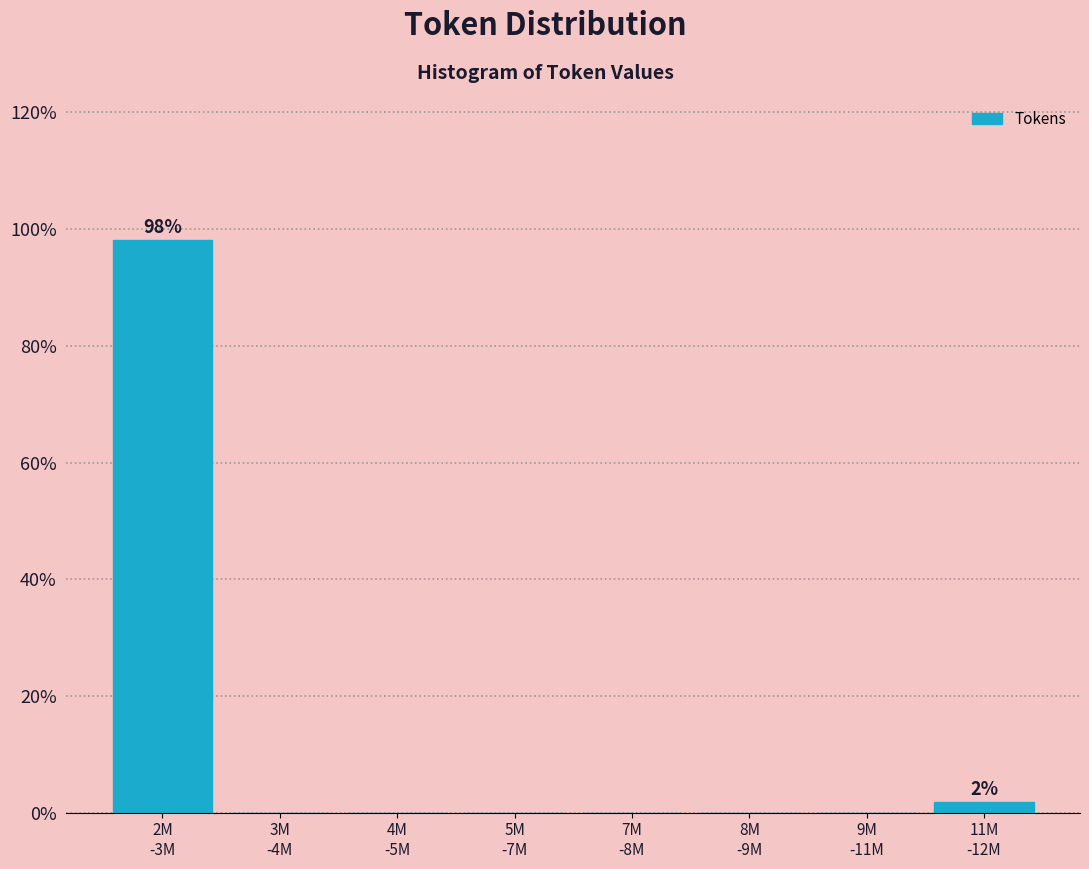

What is the greatest value displayed?

98.1